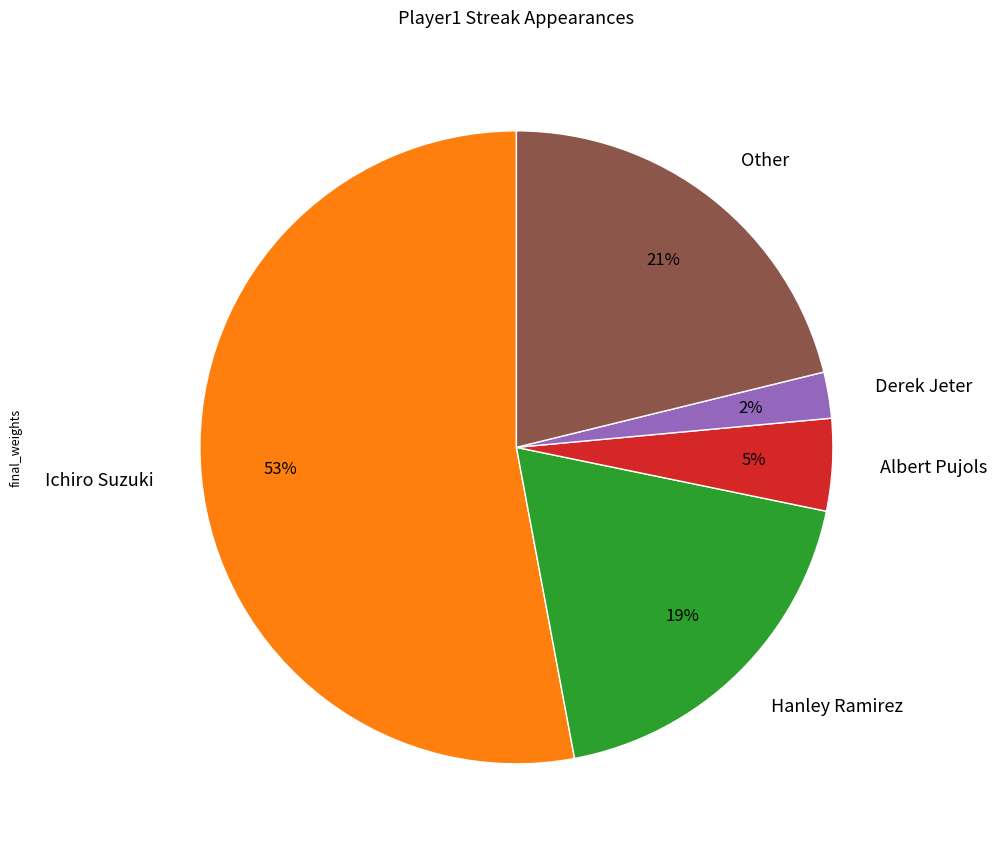

Is the sum of Other and Ichiro Suzuki greater than half?

Yes